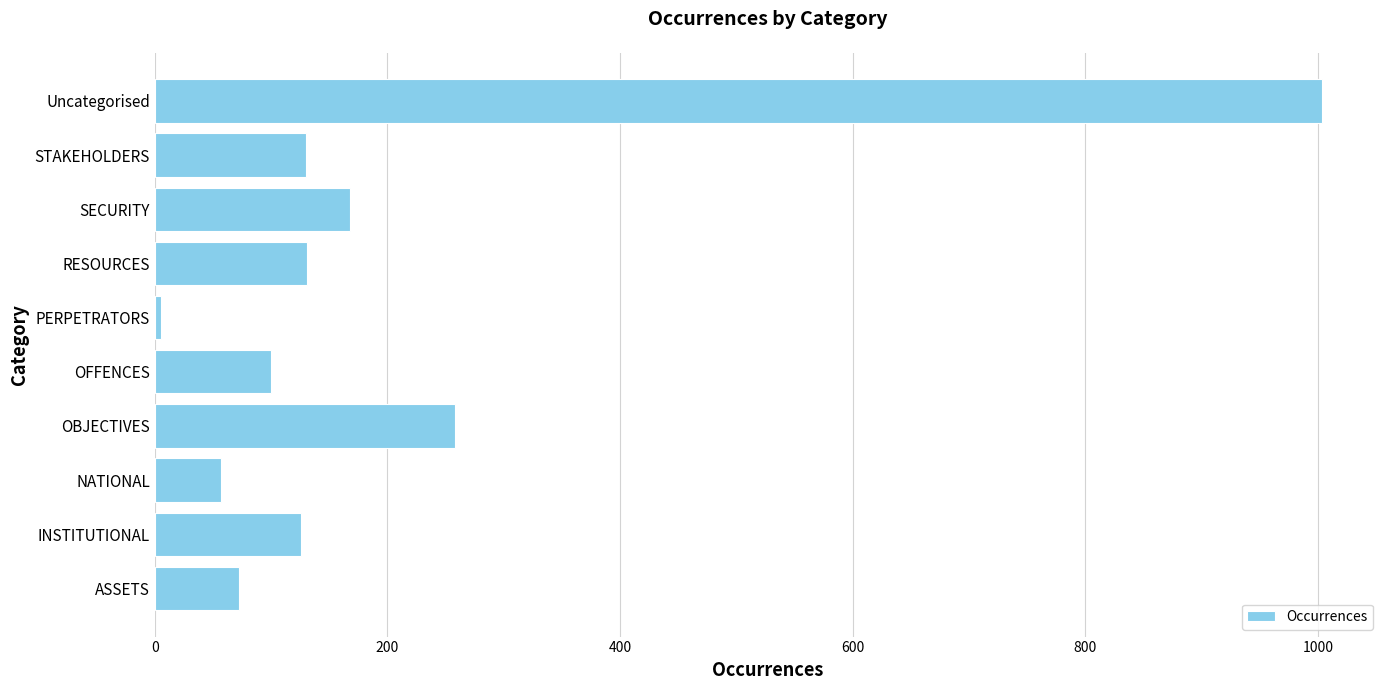

The value at Uncategorised is 1003. True or false?

True